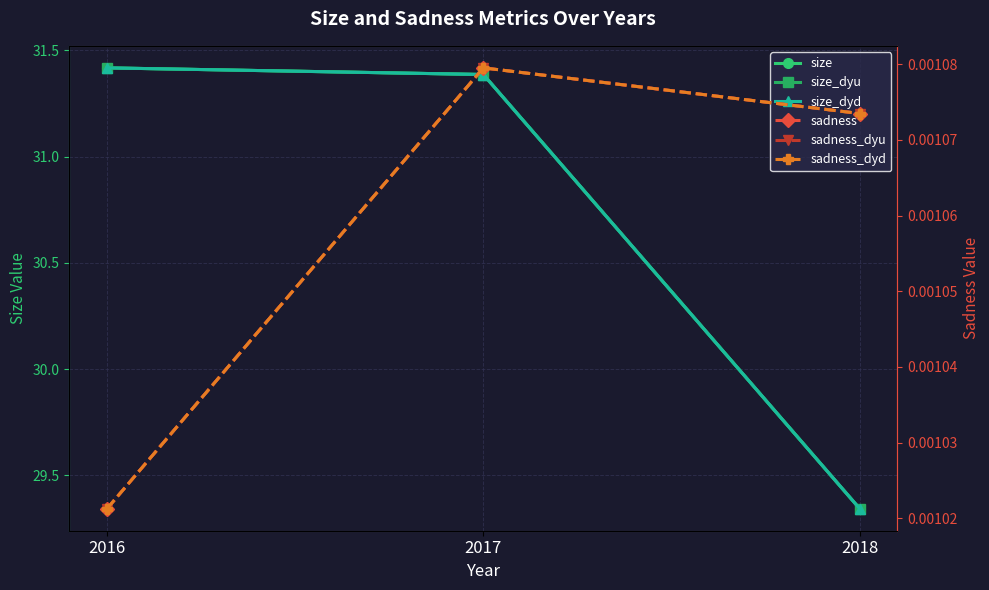

Is it true that sadness equals 0.0 at 2018?

True